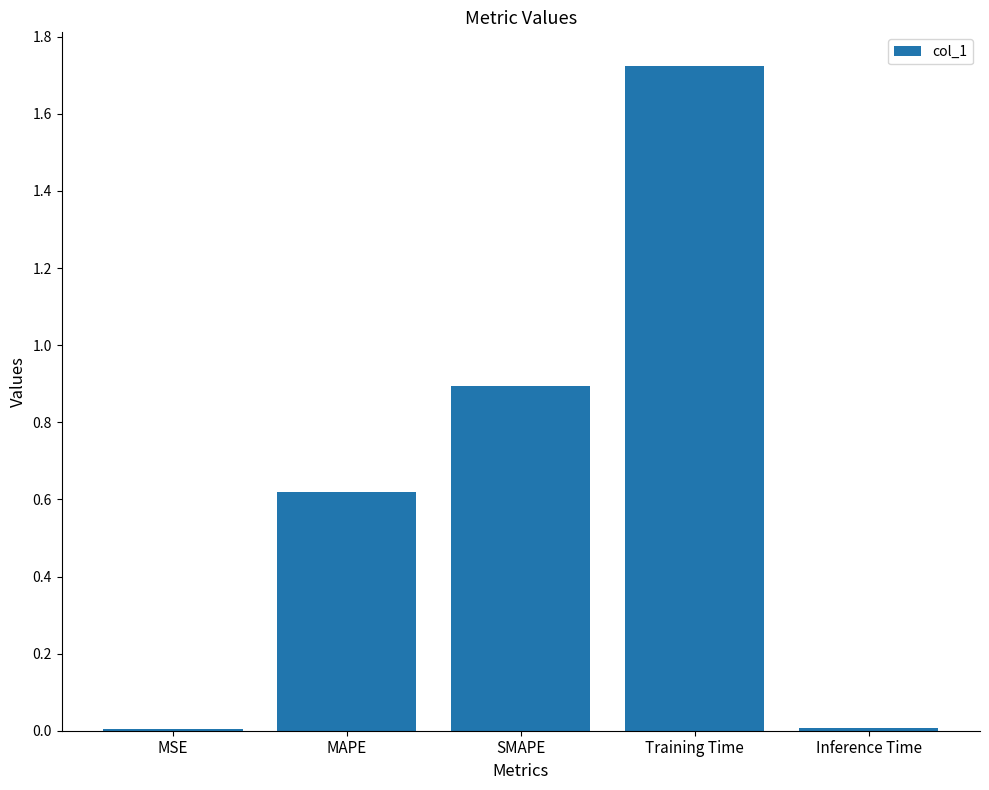

Approximately how many times larger is the value at SMAPE compared to Training Time?

0.5